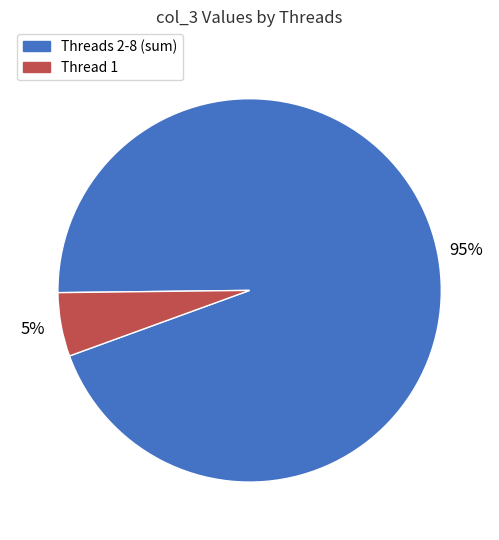

The Threads 2-8 (sum) slice represents 95% of the pie. True or false?

True